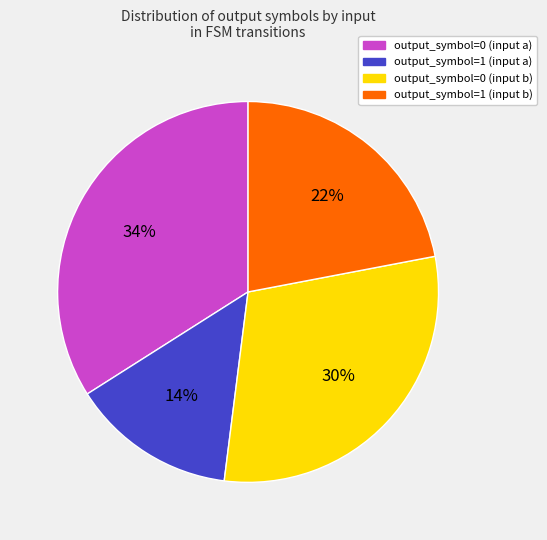

Is it true that output_symbol=0 (input b) is 21% of the pie?

False